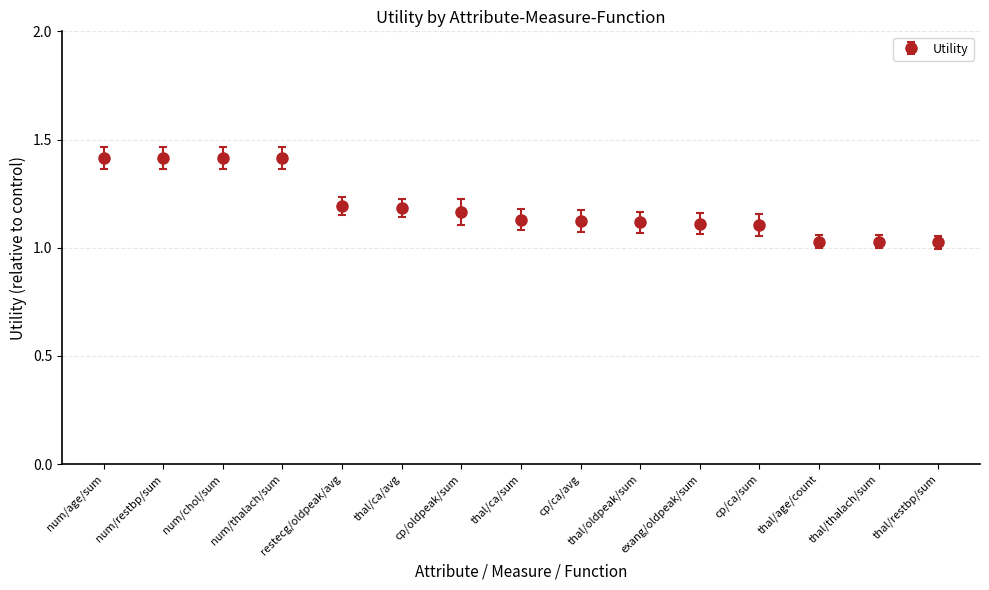

What is the maximum value shown in the chart?

1.4